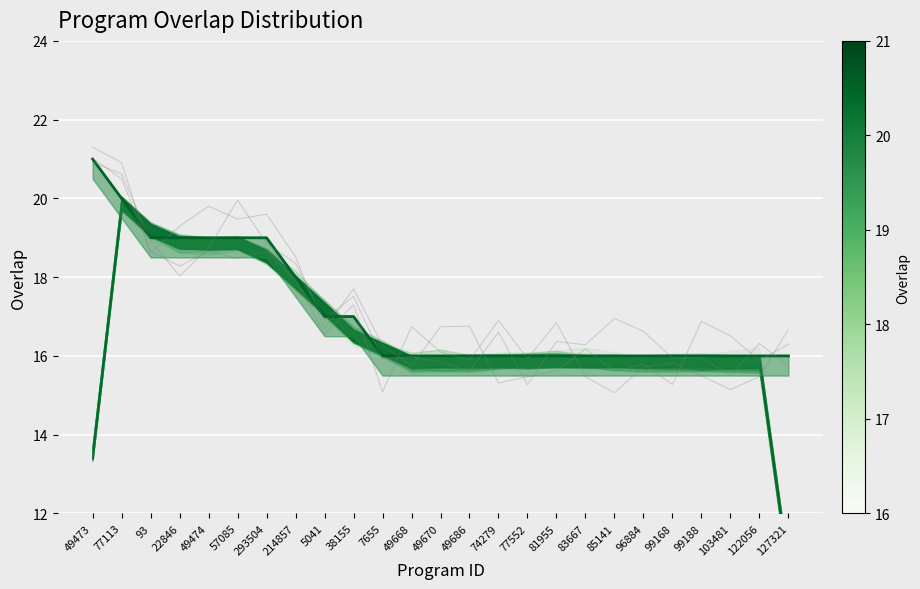

Count the number of values greater than 16.

10